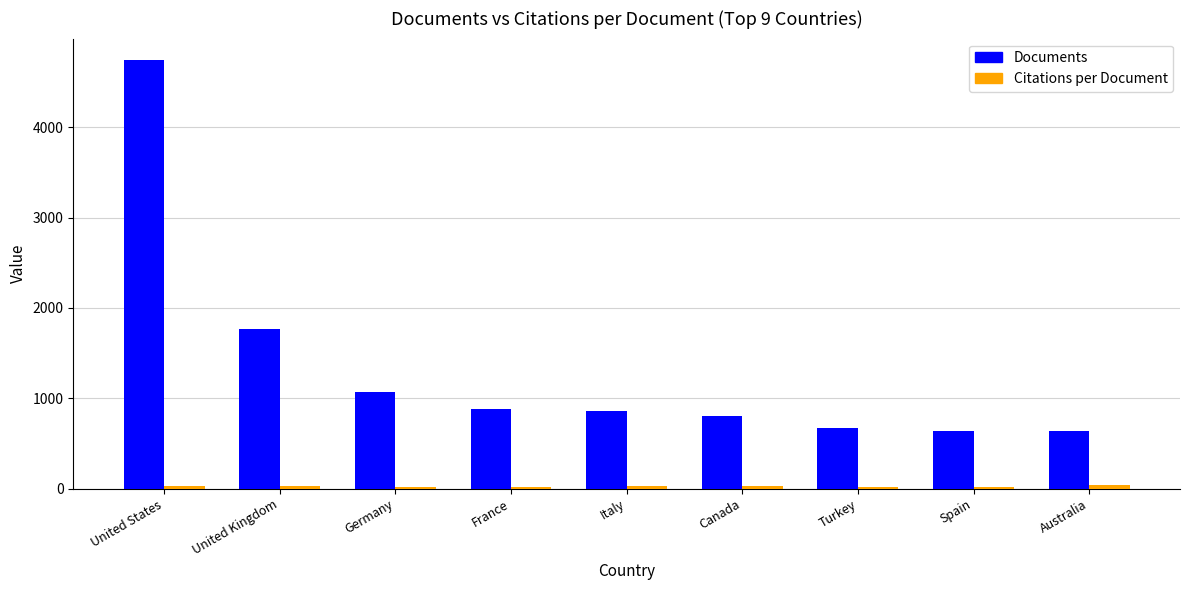

What is the maximum value shown in the chart?

4743.0